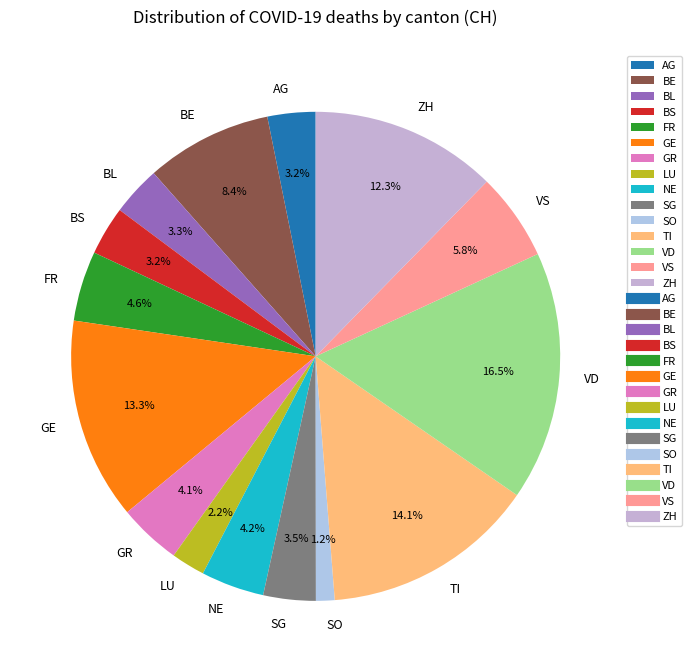

To the nearest percent, what is the difference between the GR and SO slice percentages?

3%